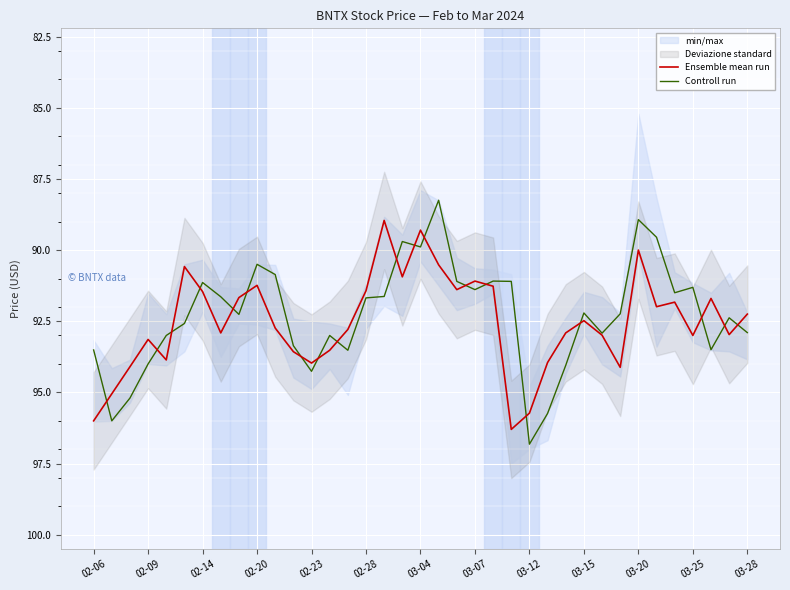

Between 22 and 13, which is larger?

13